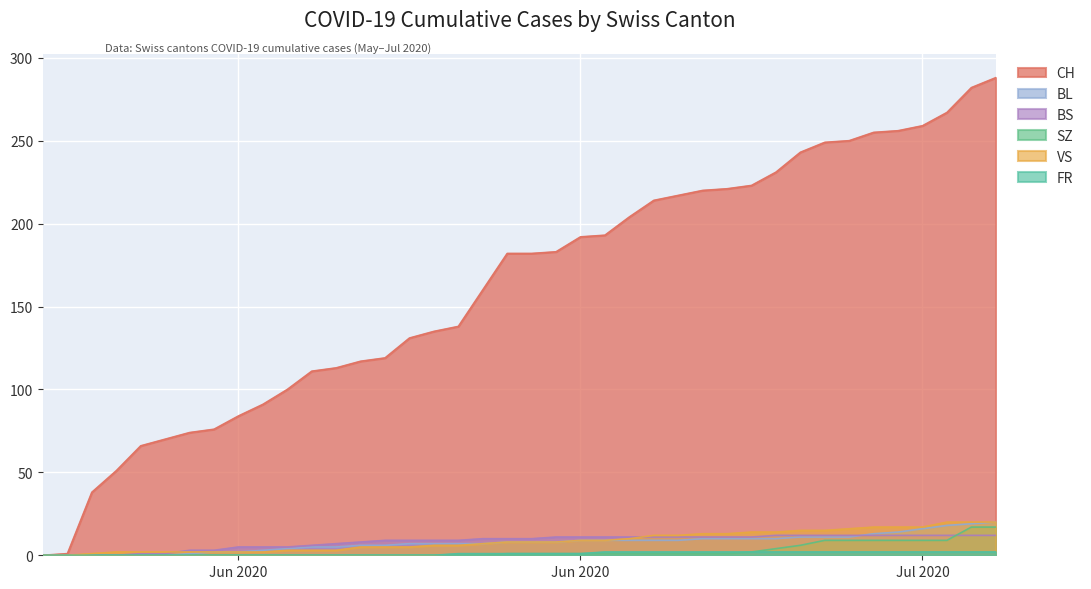

True or false: BL and FR cross at least once.

False